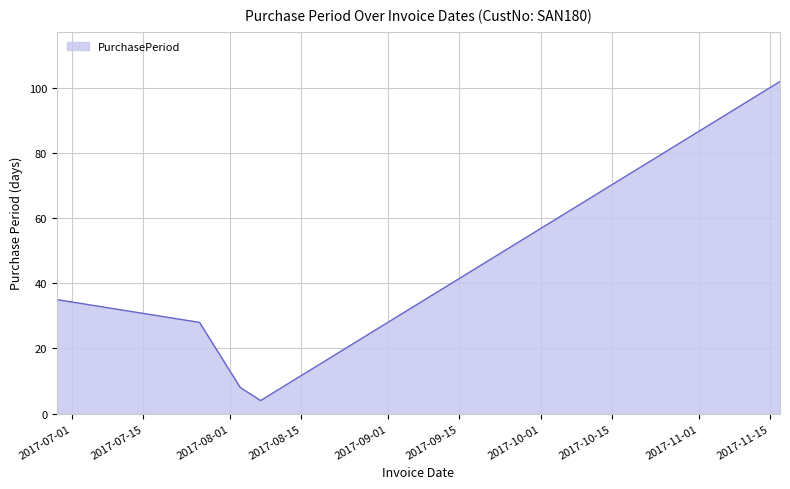

What is the difference between the second highest and minimum values?

31